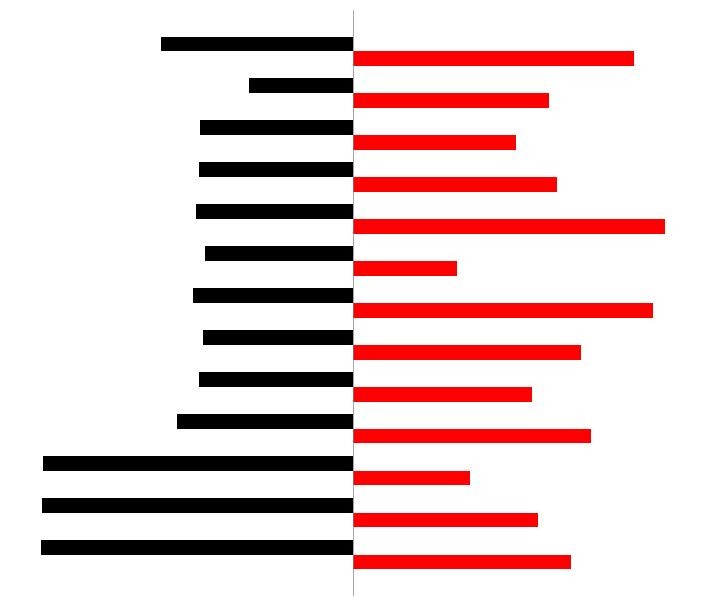

Reading left to right, list all the values displayed in this chart.

Splitting: -805.6	-802.3	-799.7	-455.5	-397.2	-388.8	-414.0	-382.3	-406.6	-398.5	-394.9	-268.5	-497.1
Diad1_Combofit_Height: 562.1	477.7	301.9	614.6	461.2	589.9	773.5	268.5	805.6	527.0	421.7	506.9	726.1